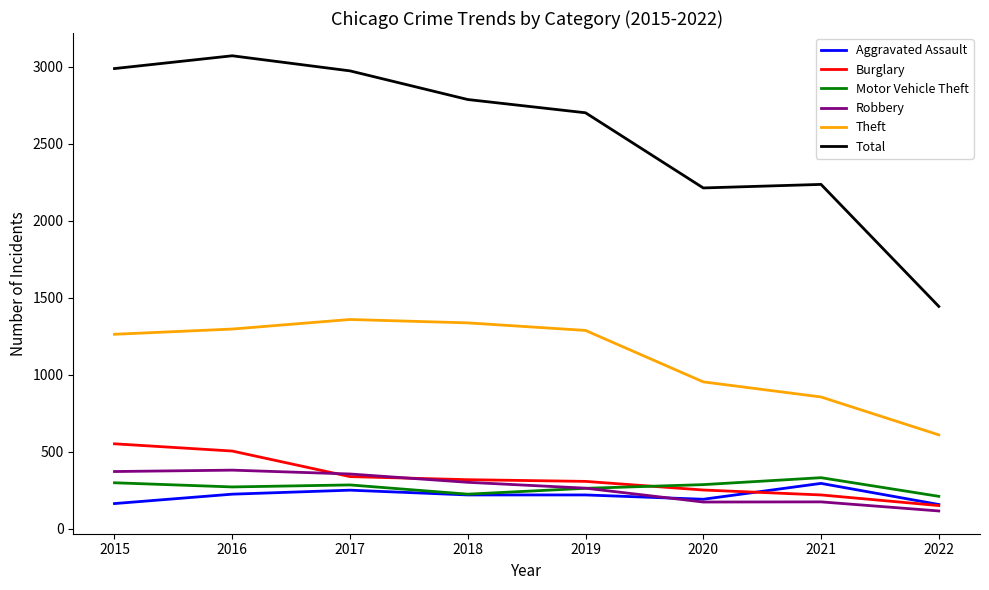

Which series has the largest range (max minus min)?

Total